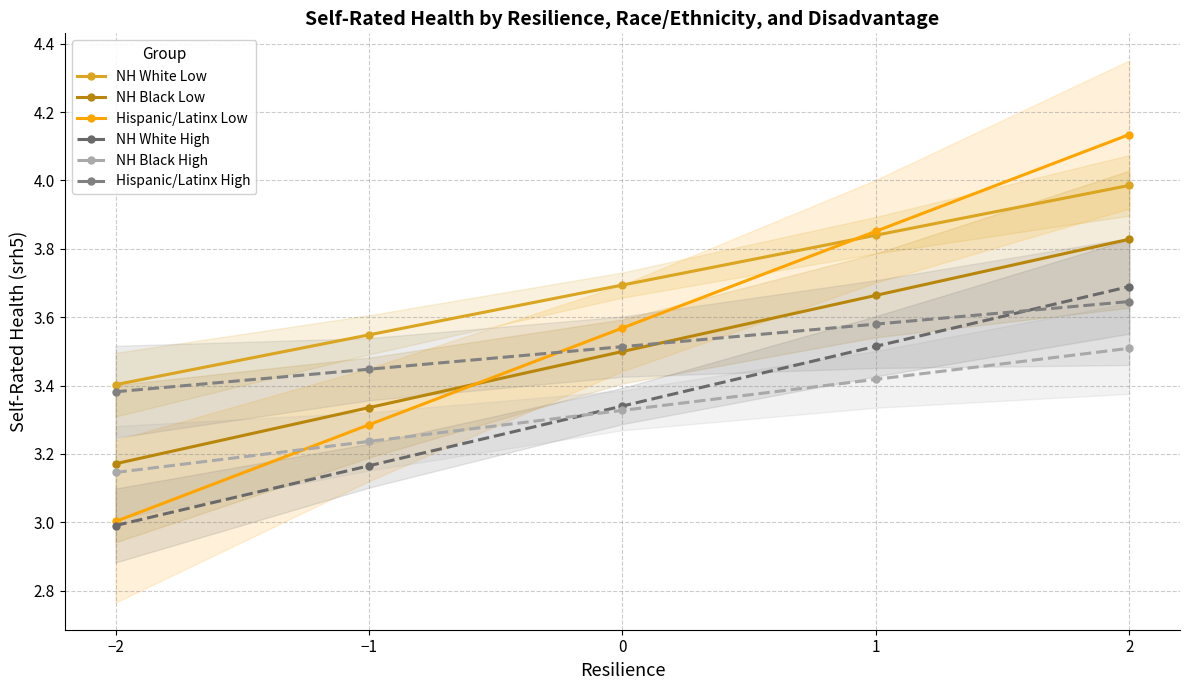

What is the total value across all series at 2?

22.8